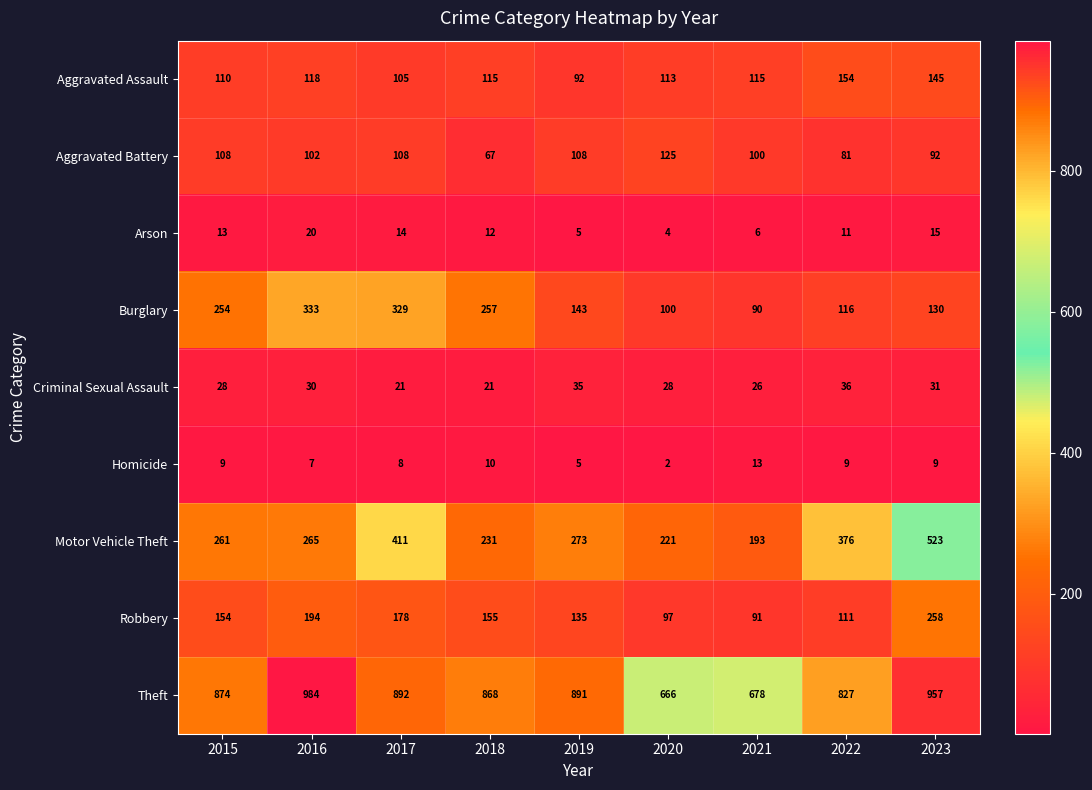

Is it true that Homicide equals 10 at 2018?

True